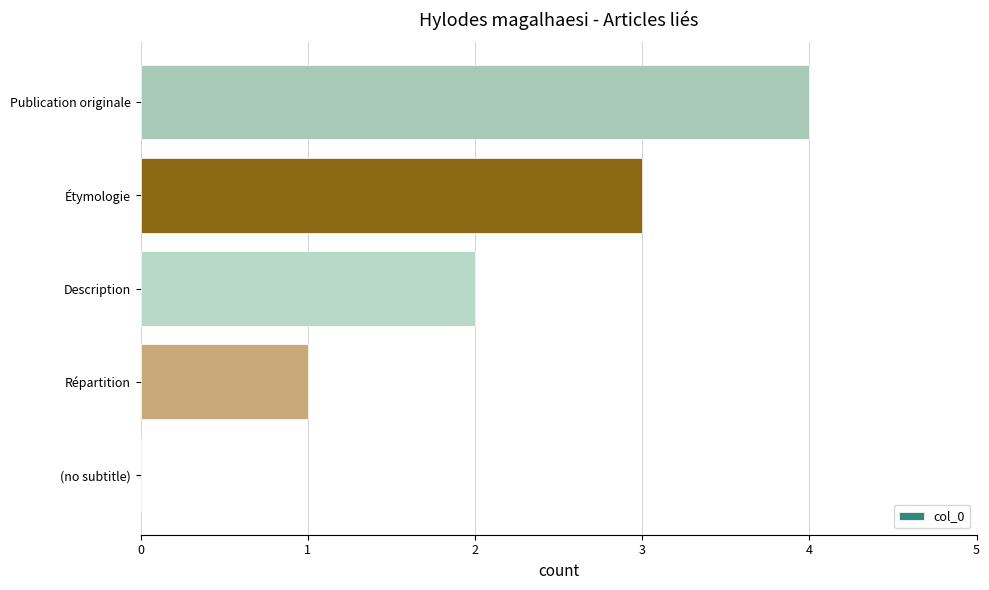

The chart shows a value of 0 at Répartition. True or false?

False